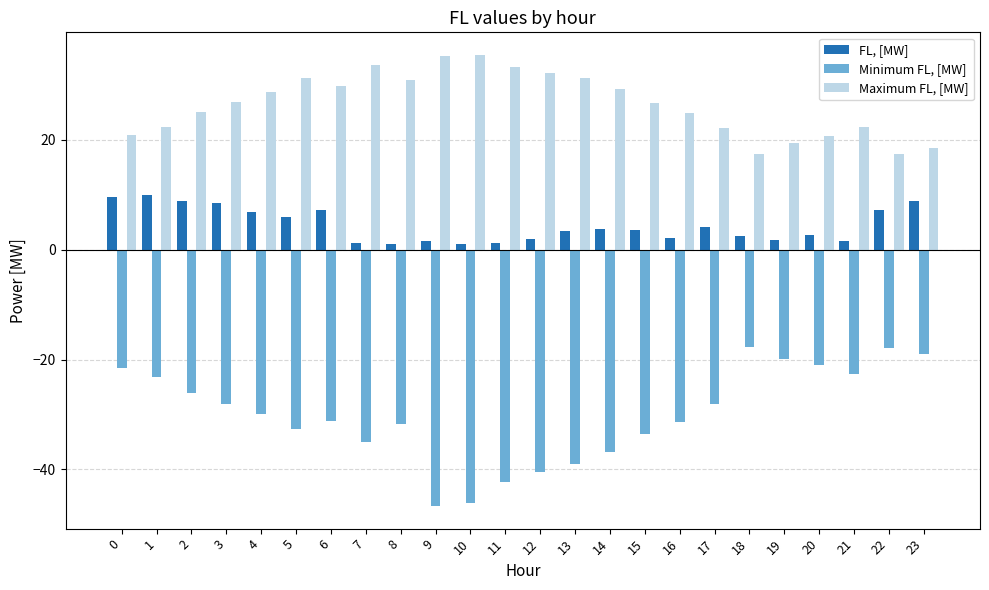

How many data points in Minimum FL, [MW] are above -29?

11